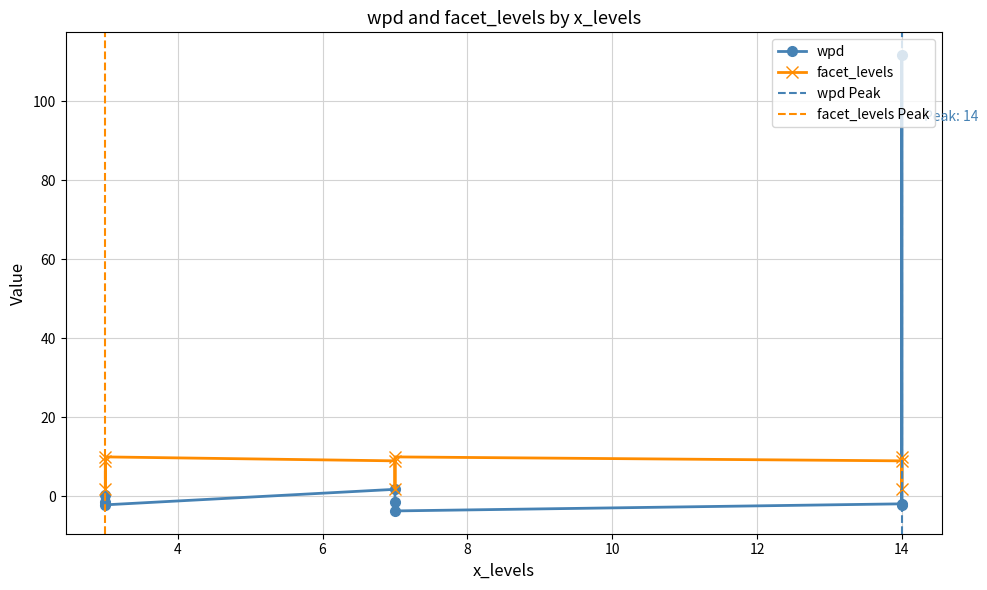

The value of facet_levels at 14 is 9.0. True or false?

True